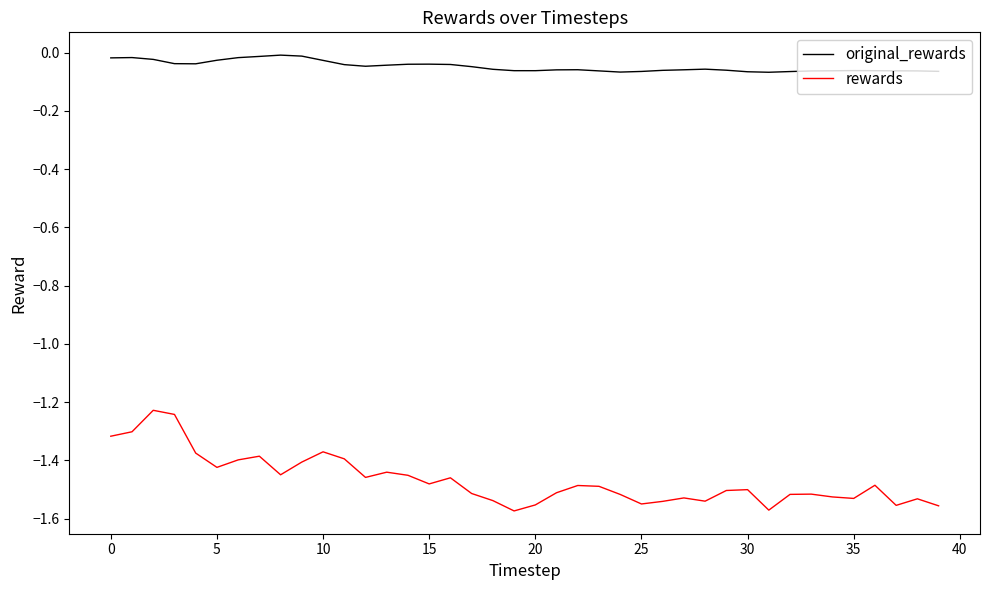

List the series in order of their overall mean, highest first.

original_rewards, rewards